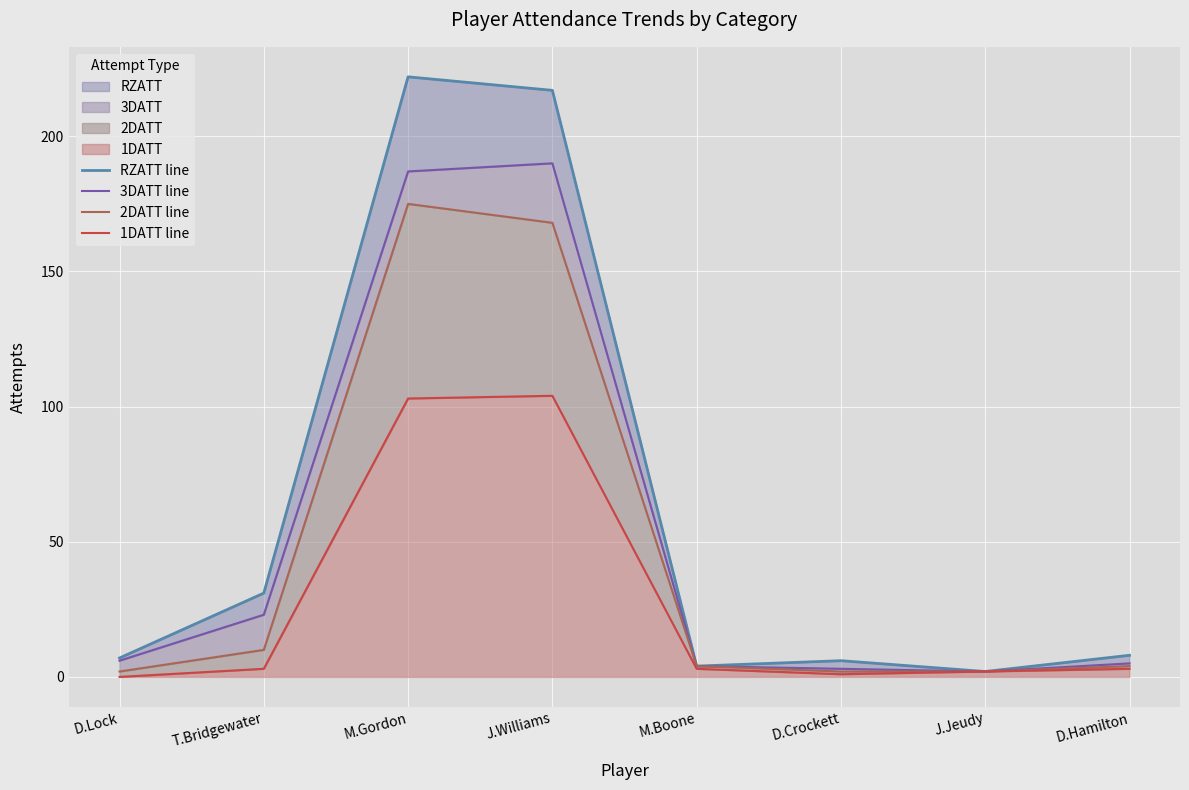

Is it true that 2DATT line equals 287 at M.Gordon?

False